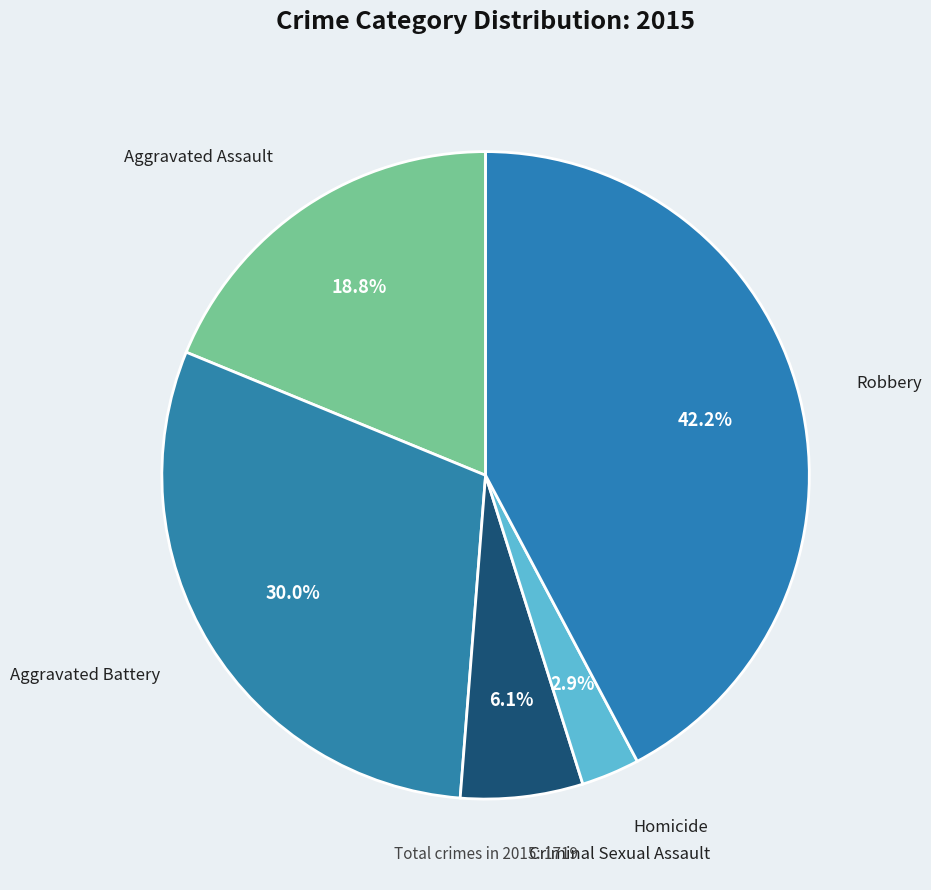

The Criminal Sexual Assault slice represents 6% of the pie. True or false?

True